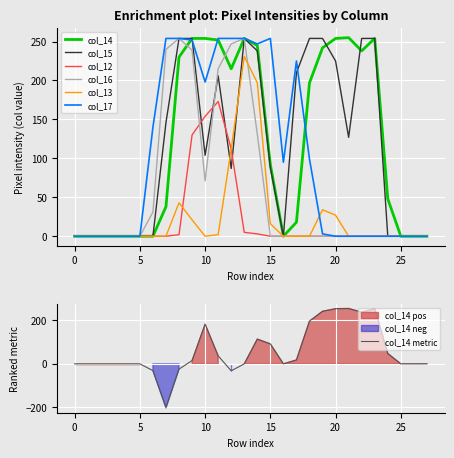

True or false: col_15 has a value of 225 at 20.

True